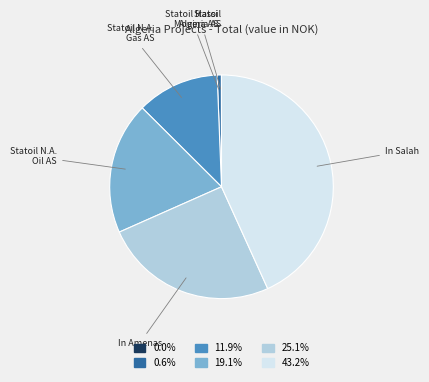

Is there any slice that represents more than half of the pie?

No